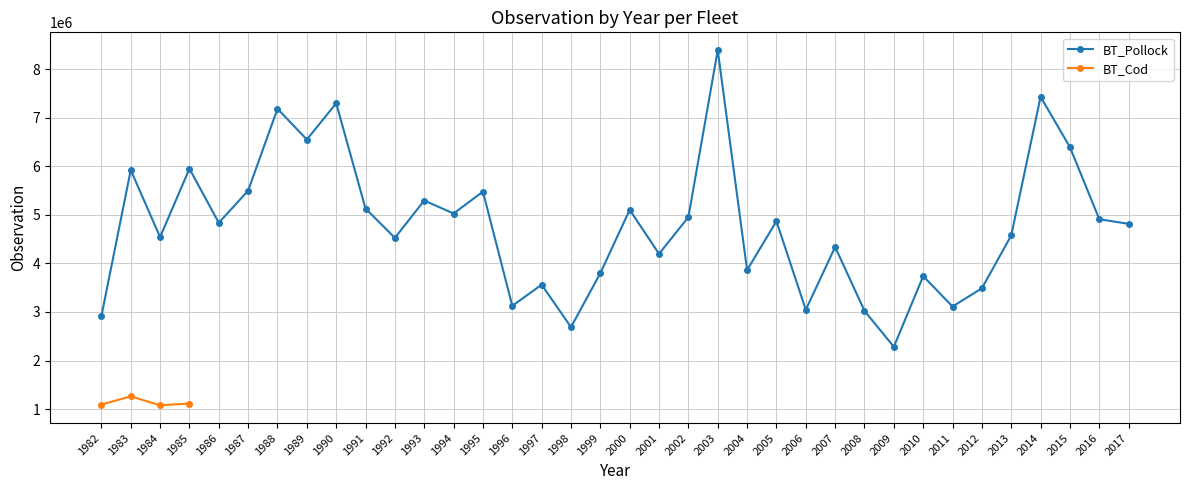

At which label does the data first exceed 4835722?

1983